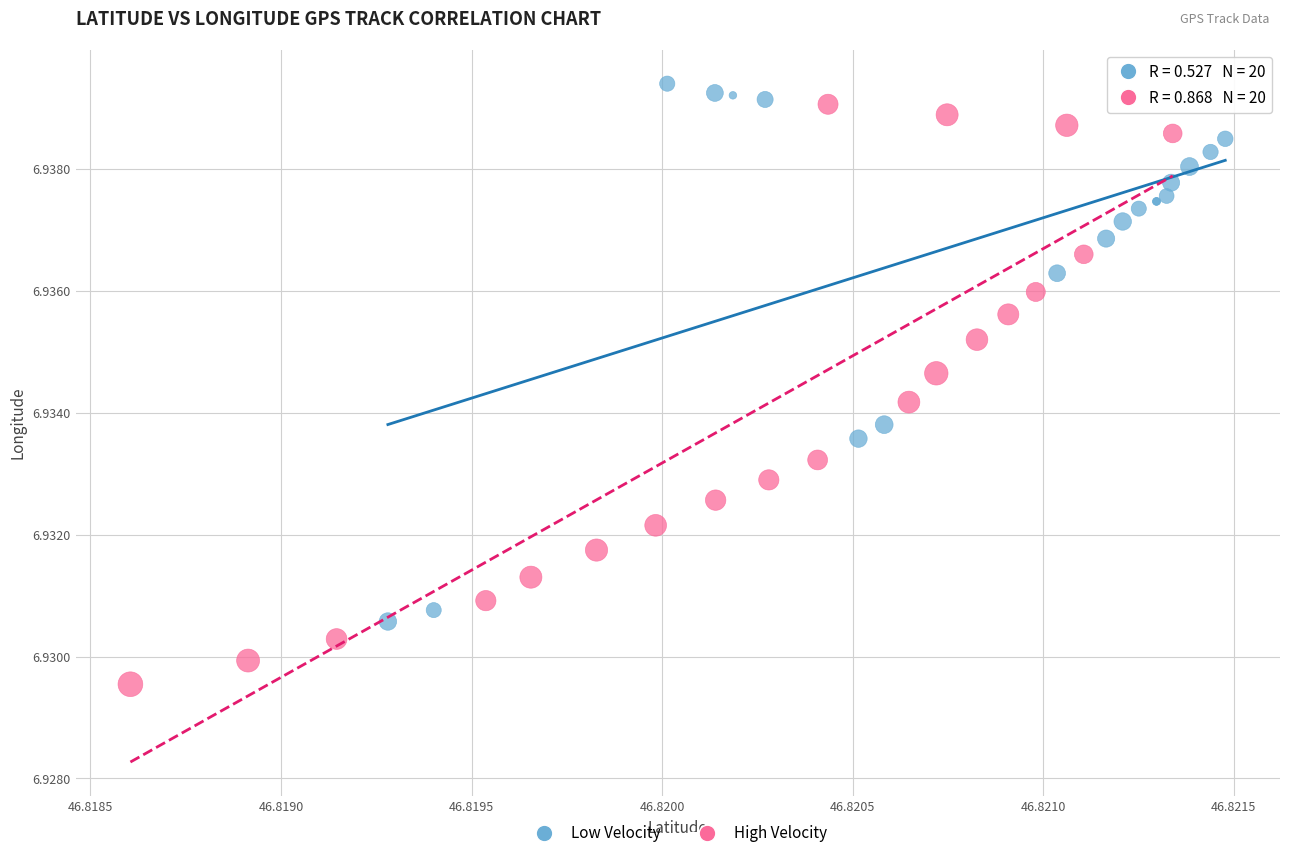

What are all the series names shown in the legend?

Low Velocity, High Velocity